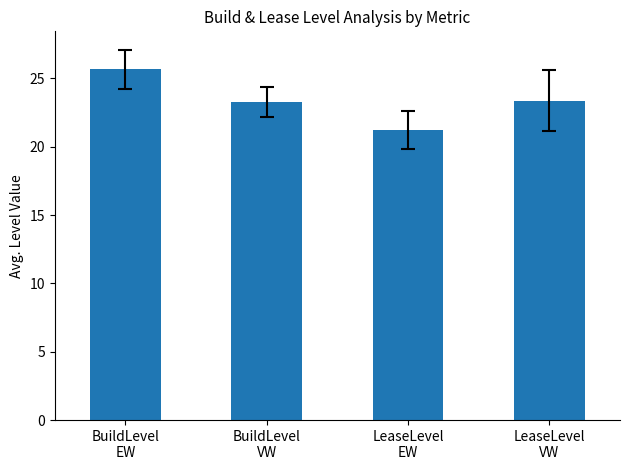

The chart shows a value of 30.6 at BuildLevel
VW. True or false?

False